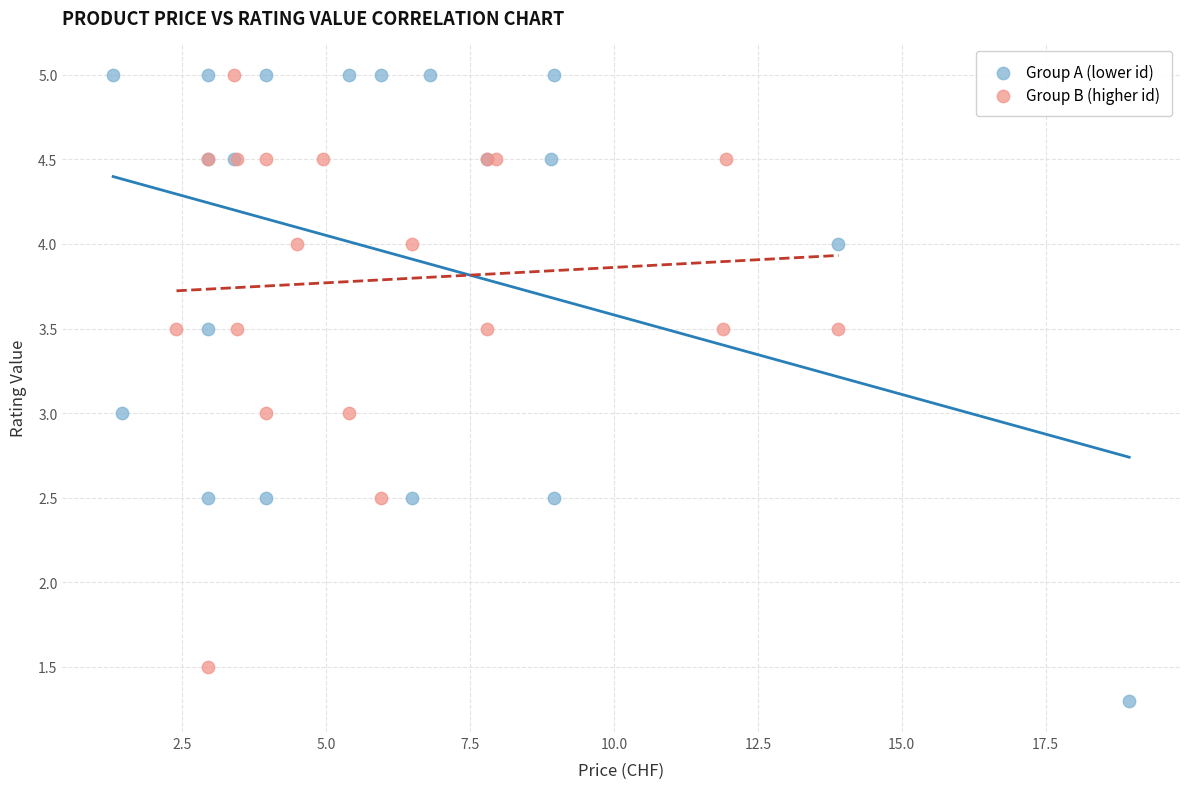

Which series reaches the minimum Y coordinate?

Group A (lower id)